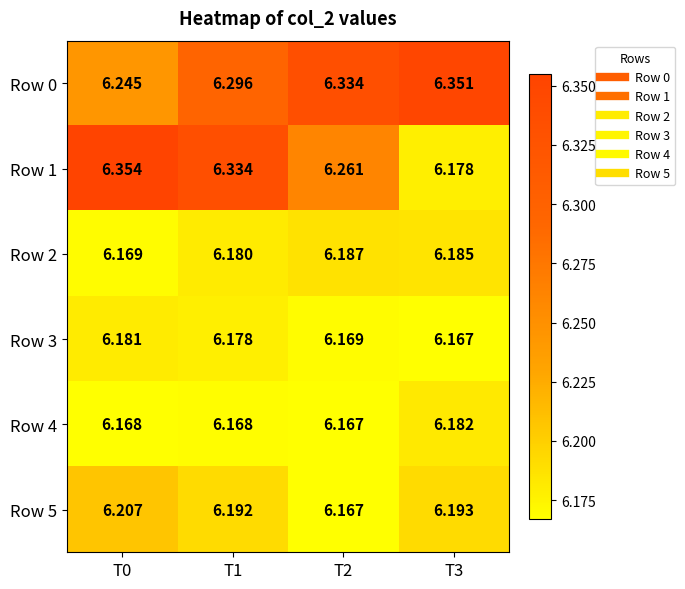

Which series has the widest spread of values?

Row 1